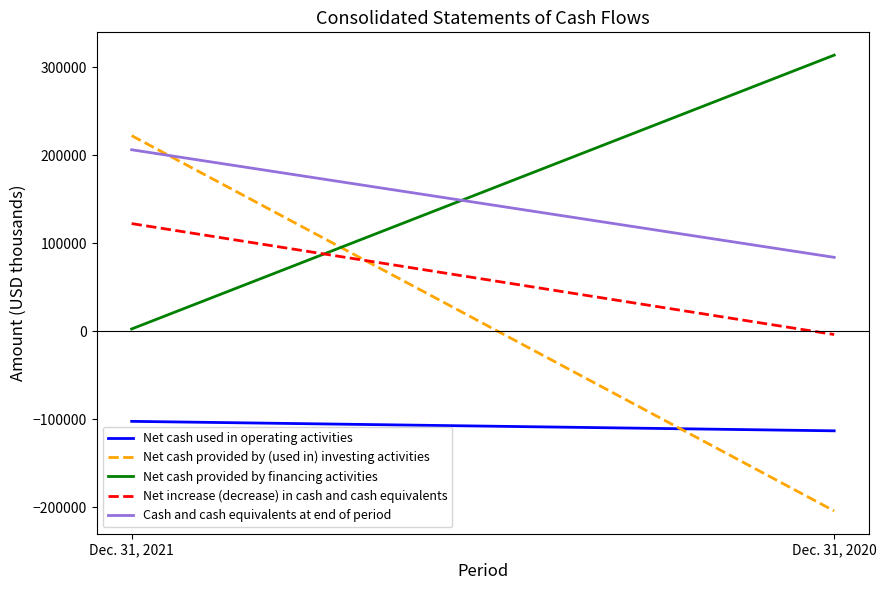

Which category has the highest value in the Net cash provided by financing activities series?

Dec. 31, 2020